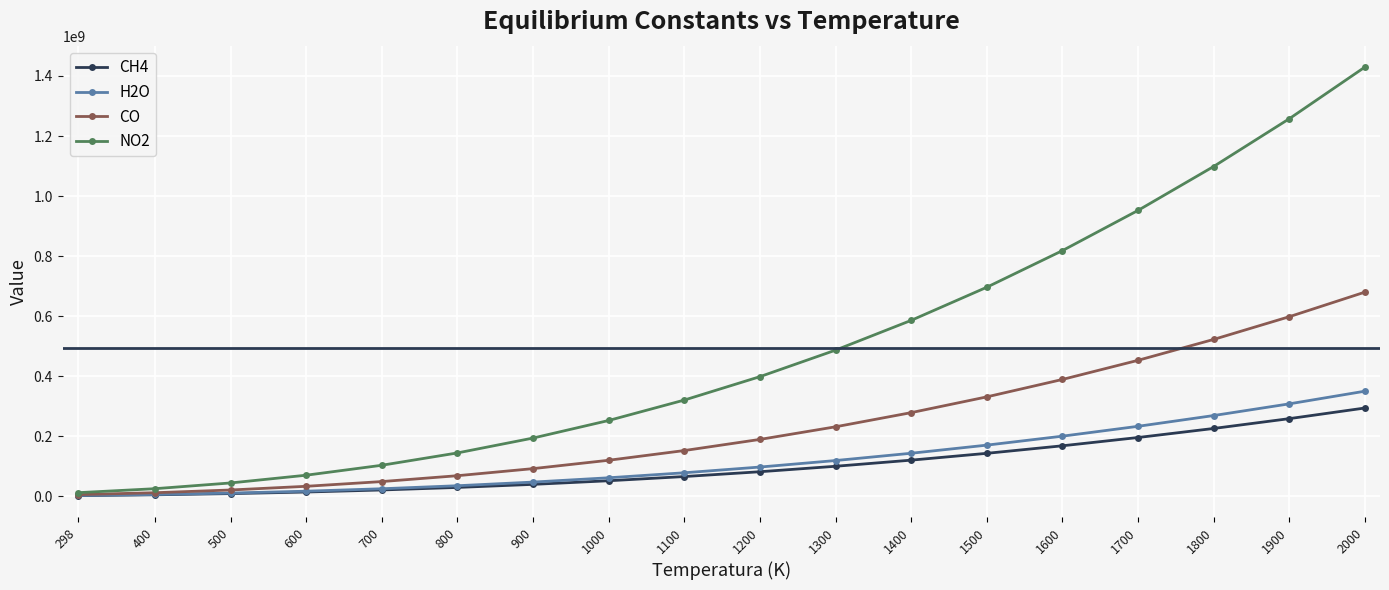

Which series has the largest total across all categories?

NO2